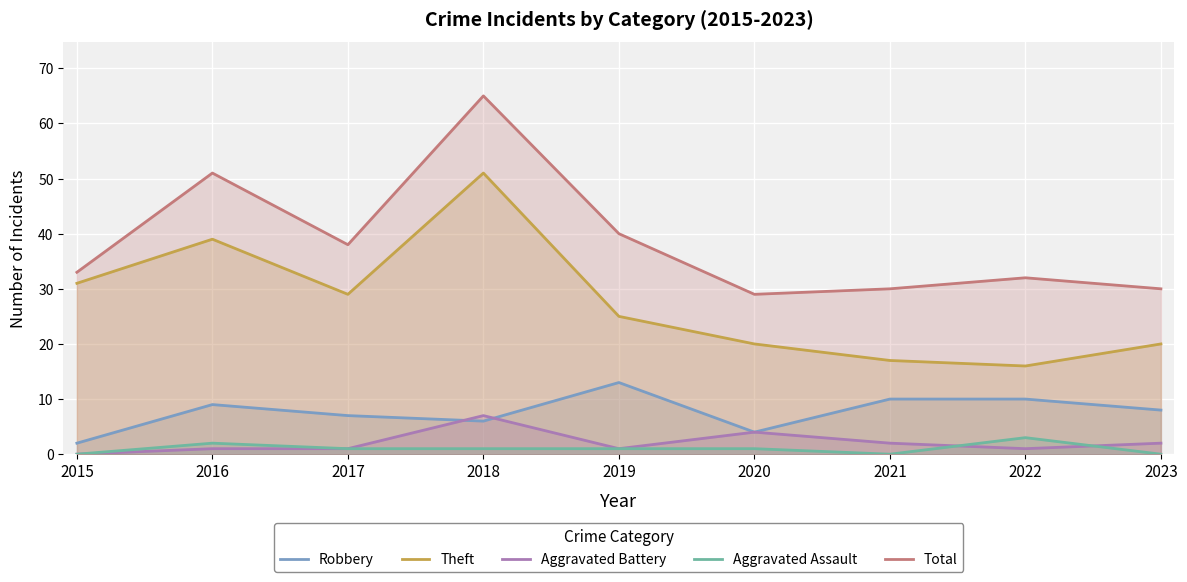

Which series changed the most between 2015 and 2022?

Theft